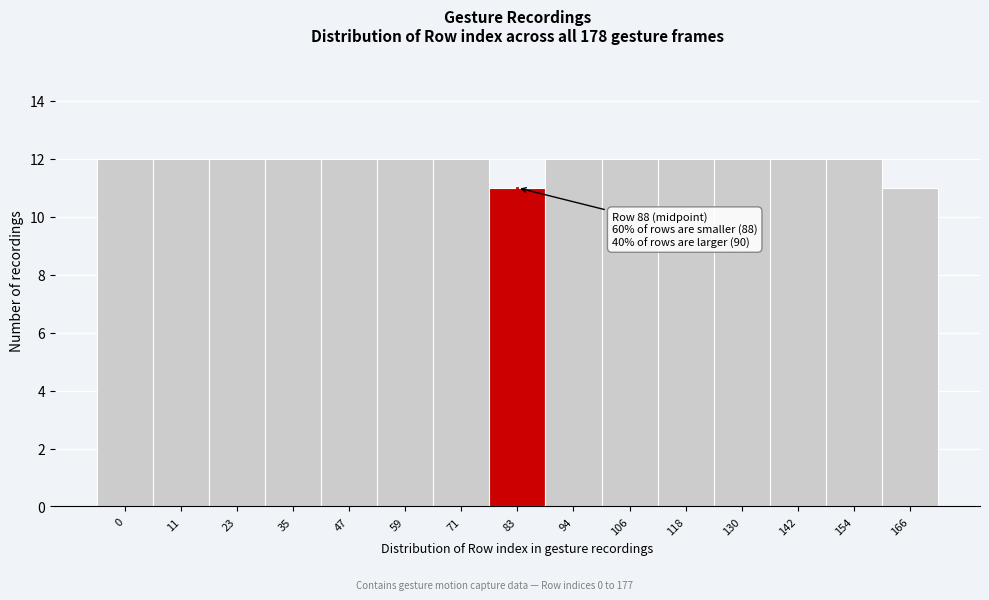

Reading left to right, extract all data points from this chart.

0=12	11=12	23=12	35=12	47=12	59=12	71=12	83=11	94=12	106=12	118=12	130=12	142=12	154=12	166=11